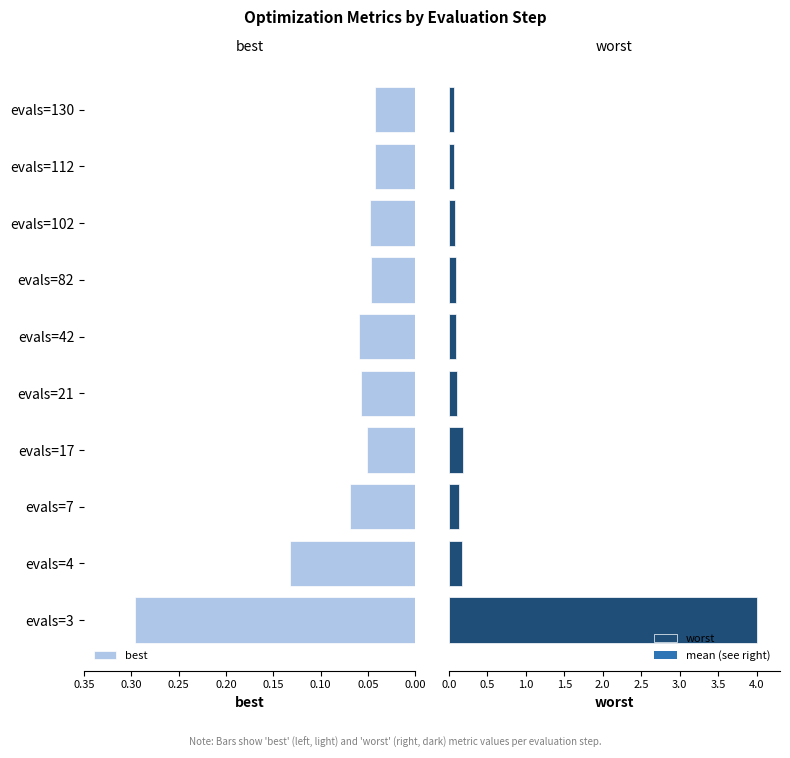

Count the best values in the range 0 to 1.

10